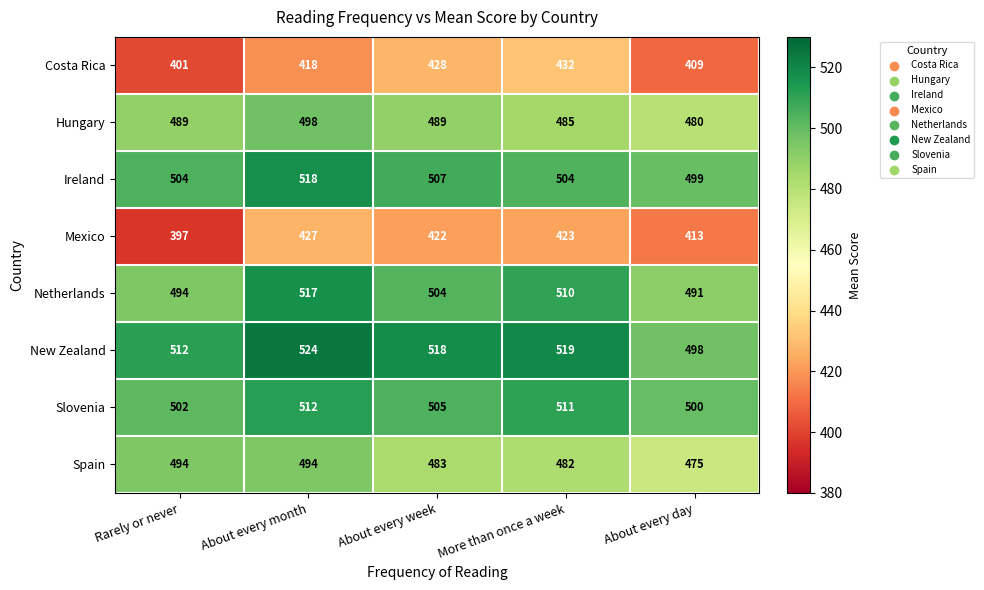

The Slovenia series shows 323 at About every week. True or false?

False